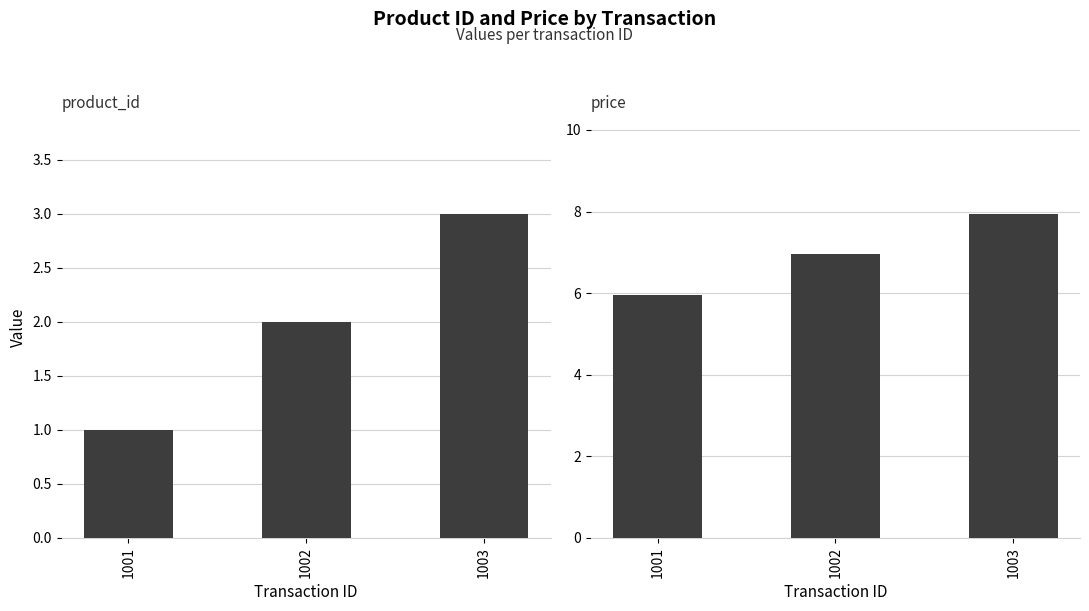

Are the bars horizontal?

No